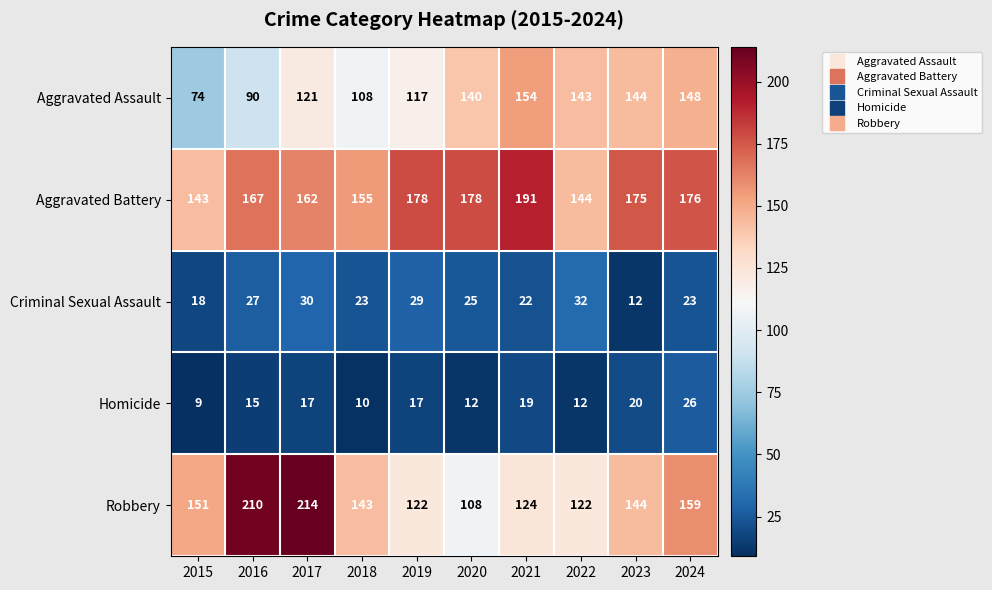

At which category does the chart reach its minimum across all series?

2015